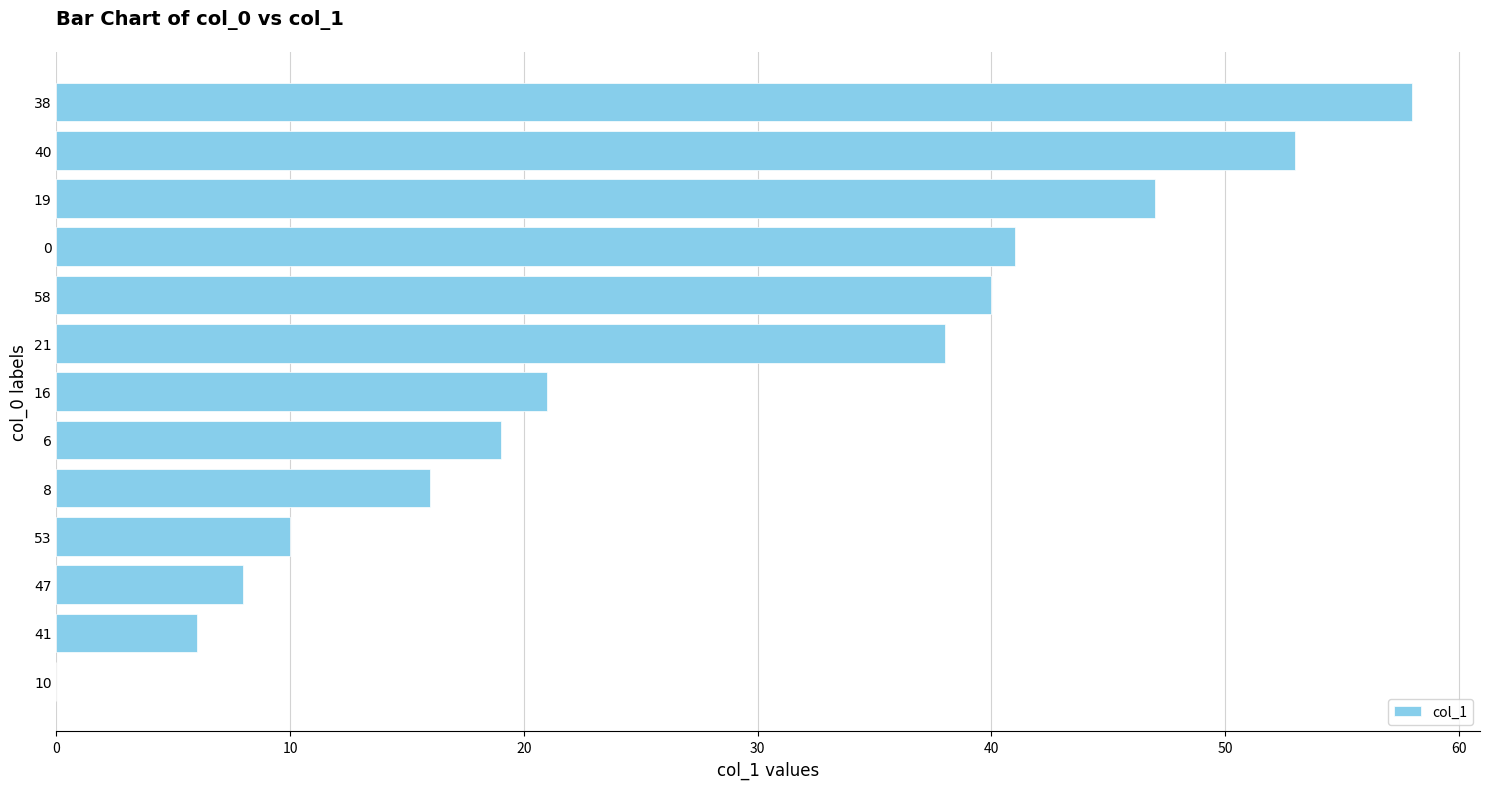

What is the greatest value displayed?

58